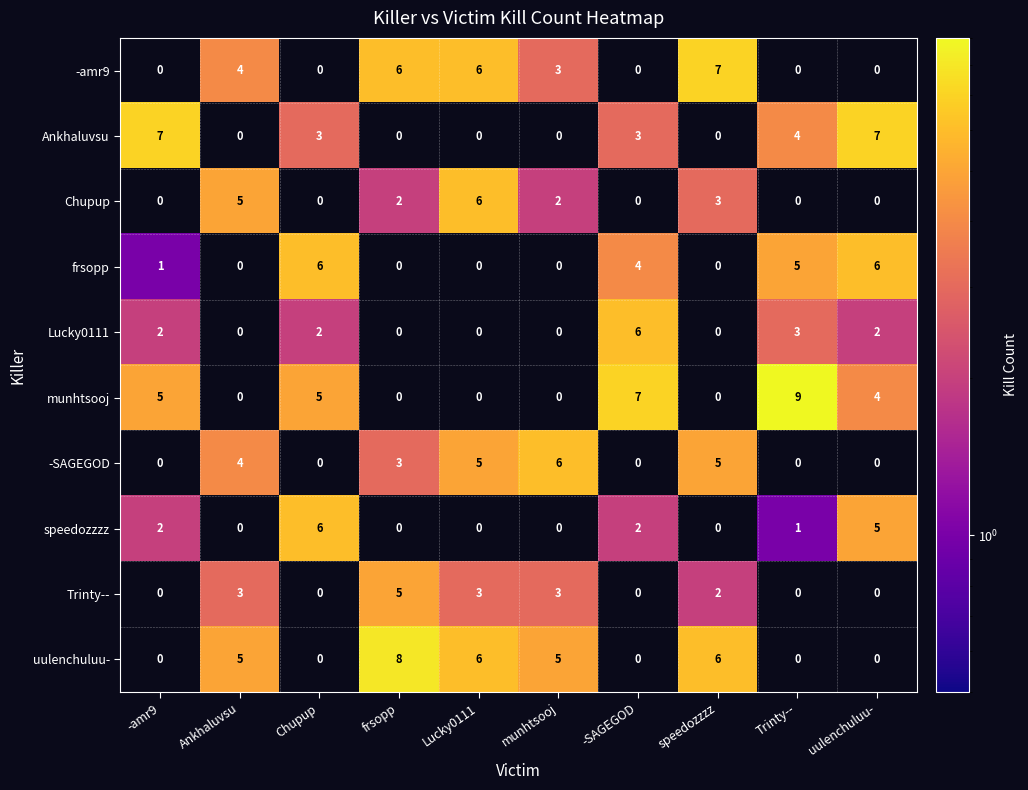

What is the difference between the second highest and minimum values in the munhtsooj series?

7